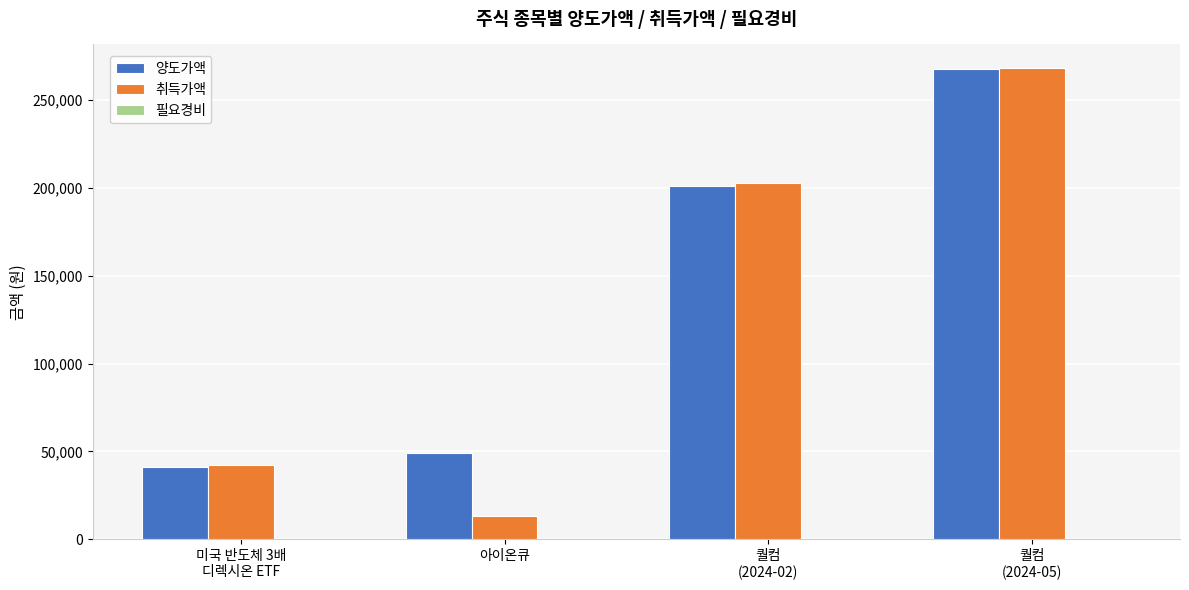

What is the greatest value displayed?

268004